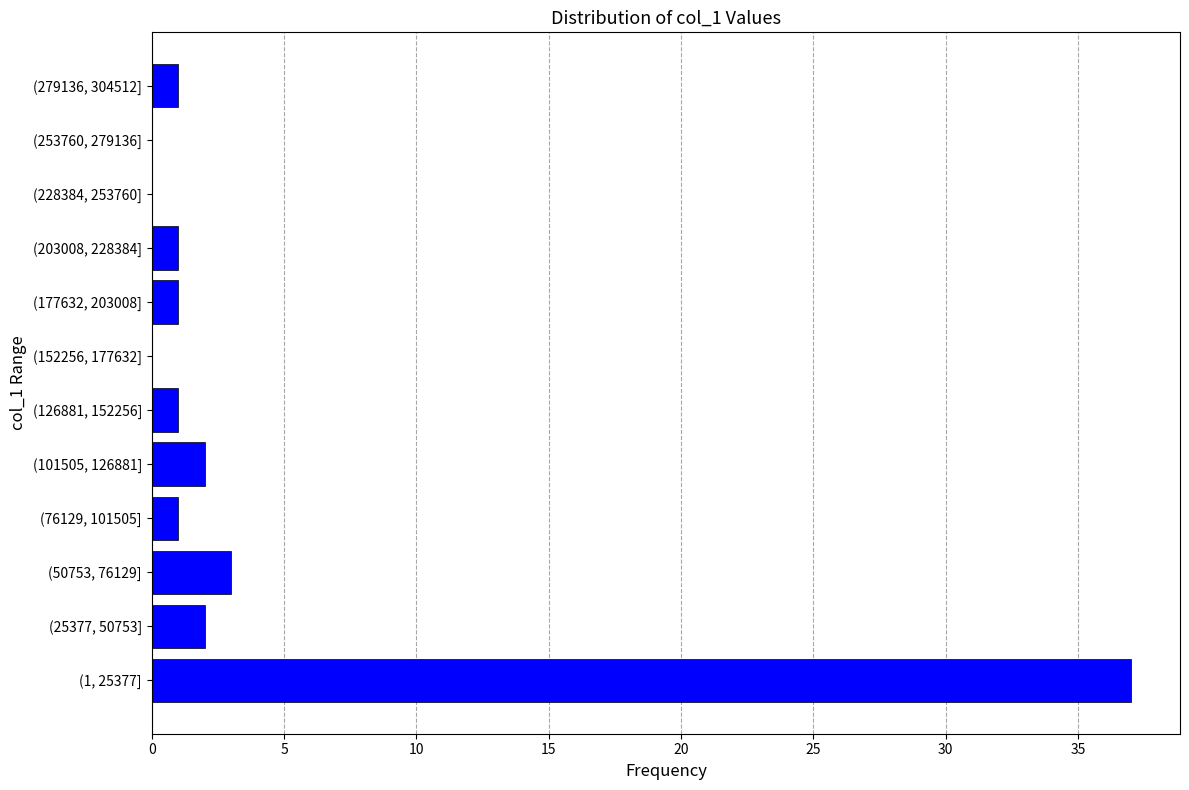

Reading top to bottom, what are all the values shown in this chart?

(279136, 304512]=1	(253760, 279136]=0	(228384, 253760]=0	(203008, 228384]=1	(177632, 203008]=1	(152256, 177632]=0	(126881, 152256]=1	(101505, 126881]=2	(76129, 101505]=1	(50753, 76129]=3	(25377, 50753]=2	(1, 25377]=37